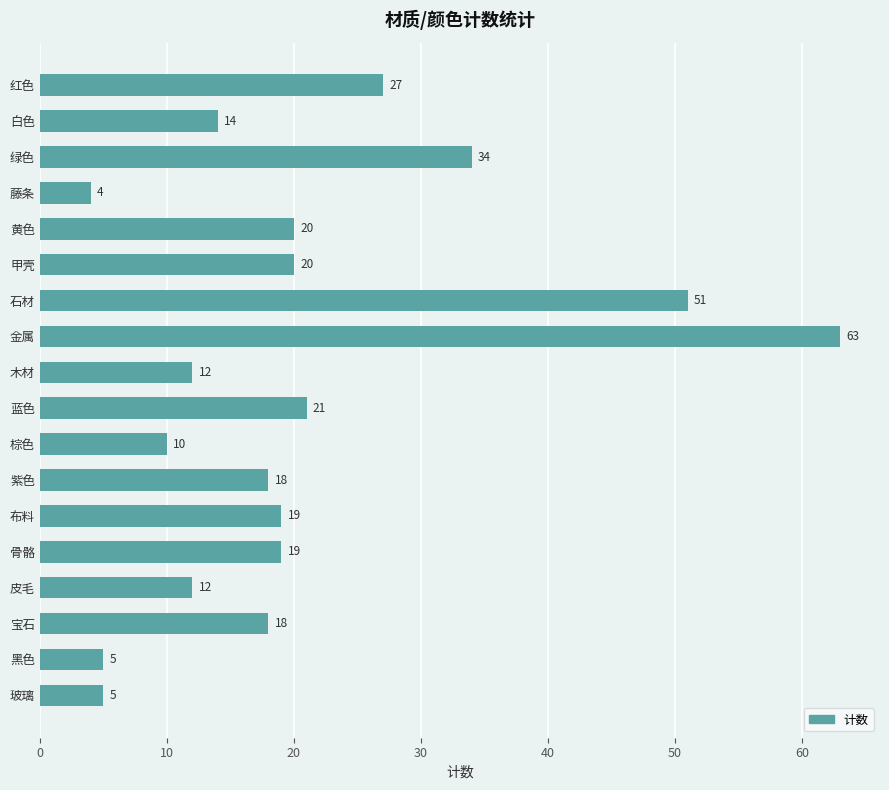

Does the chart contain any negative values?

No